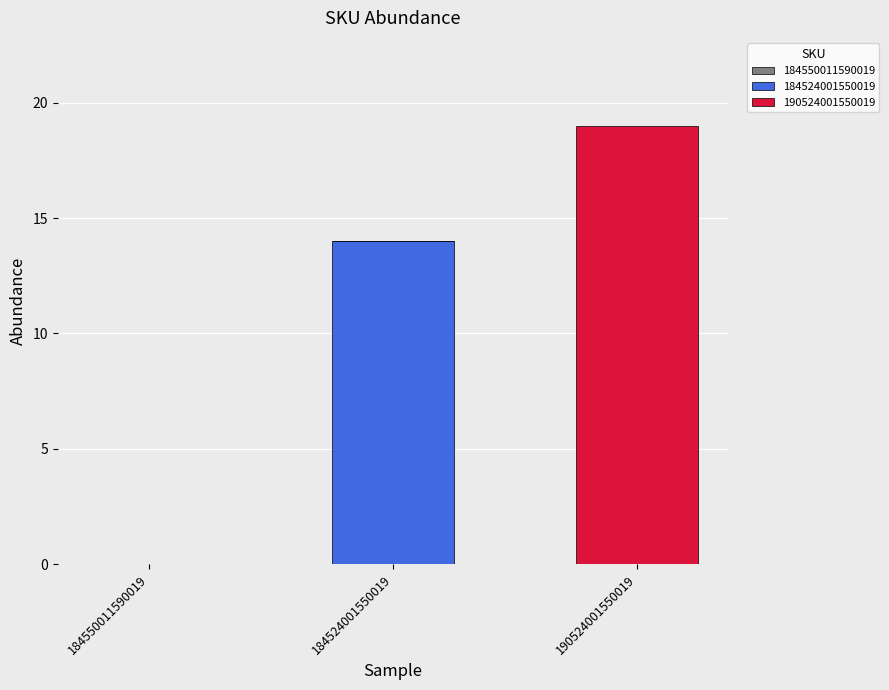

Between 184550011590019 and 184524001550019, which series saw the biggest shift?

184524001550019